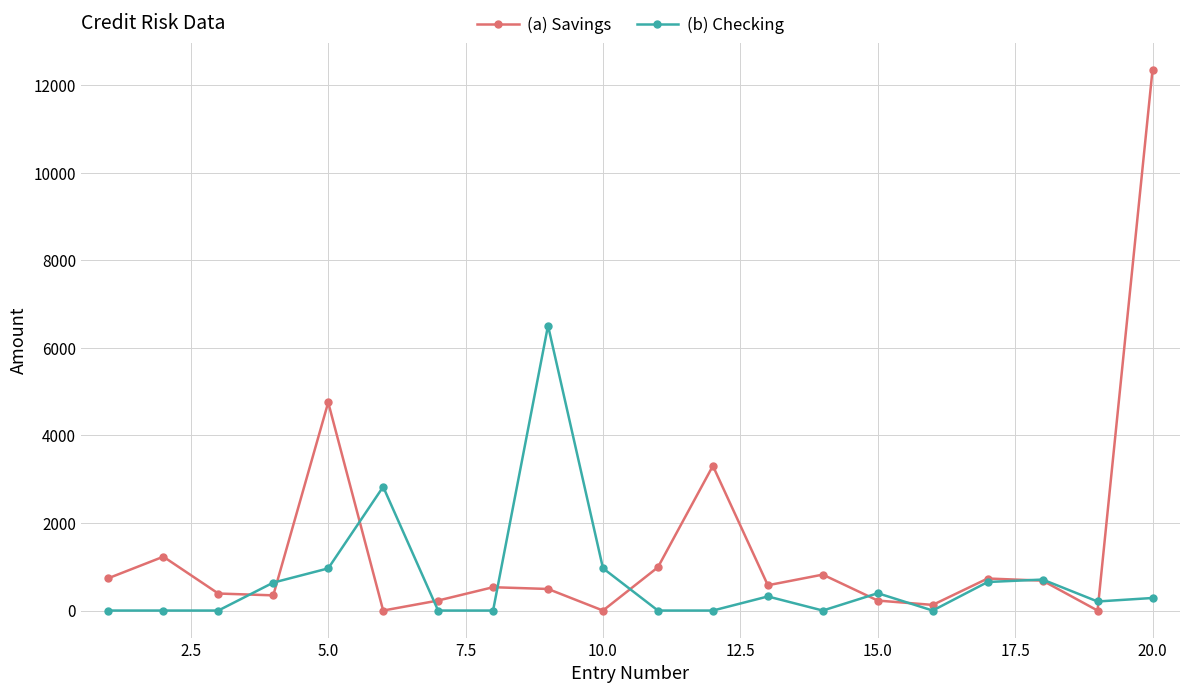

What are all the series names shown in the legend?

(a) Savings, (b) Checking